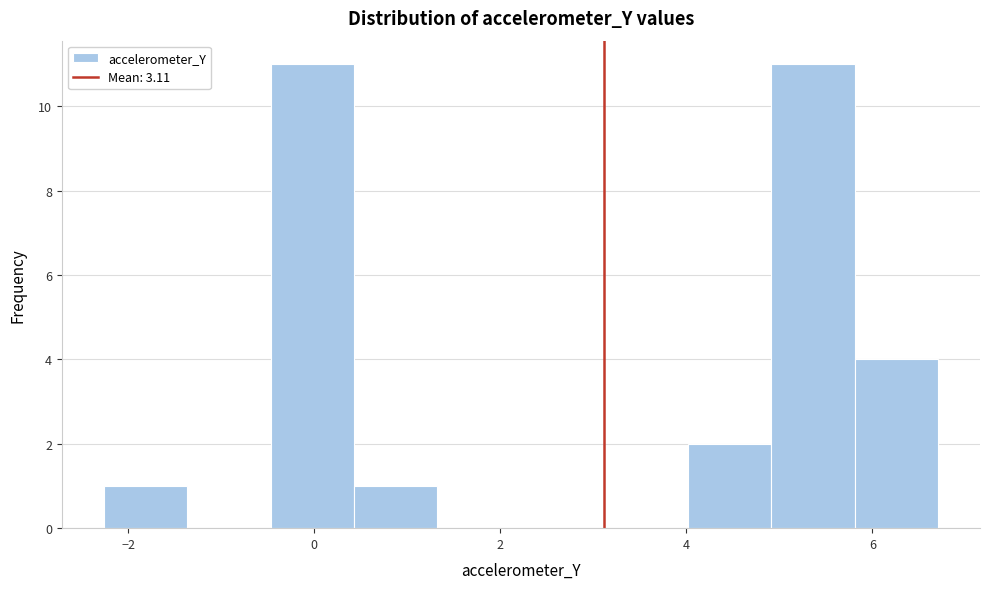

Reading left to right, transcribe this chart: for each bar, give the range it covers on the x-axis and its height. Neither the bar edges nor the heights are printed on the chart, so give them approximately, as read against the axes.

-2.2 to -1.4: 1
-1.4 to -0.4: 0
-0.4 to 0.4: 11
0.4 to 1.4: 1
1.4 to 2.2: 0
2.2 to 3.2: 0
3.2 to 4.0: 0
4.0 to 5.0: 2
5.0 to 5.8: 11
5.8 to 6.8: 4